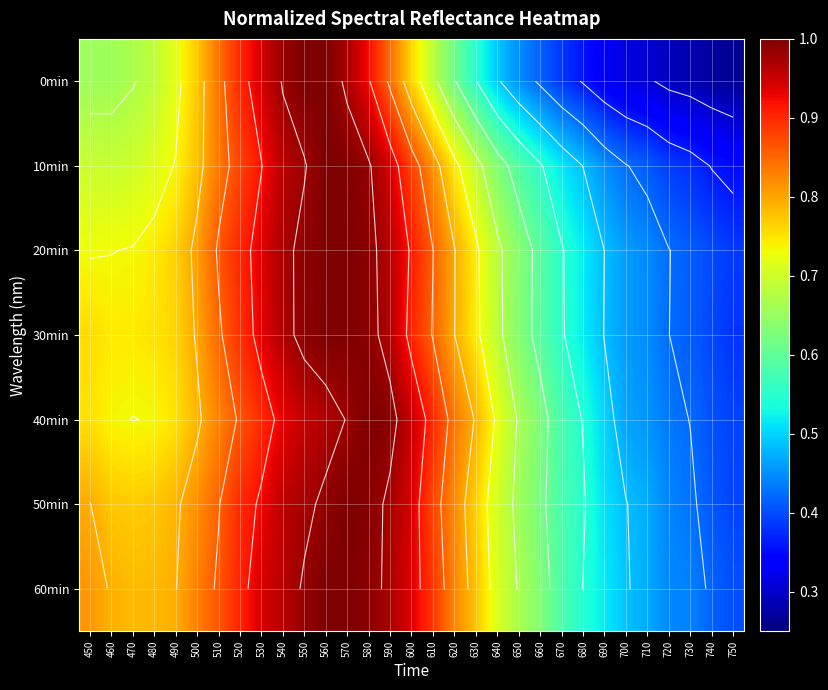

At how many categories does at least one series exceed 0?

31